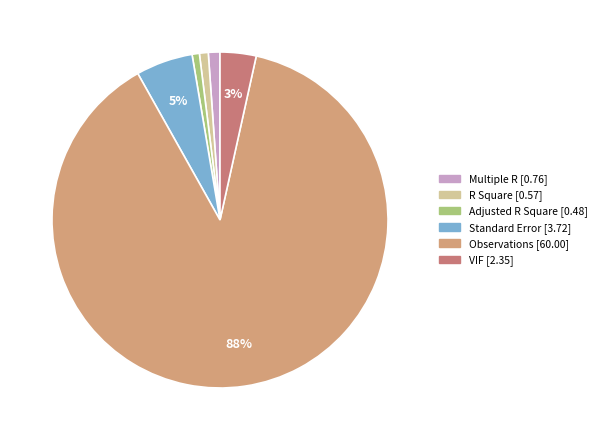

To the nearest percent, what percentage of the pie is VIF?

3%